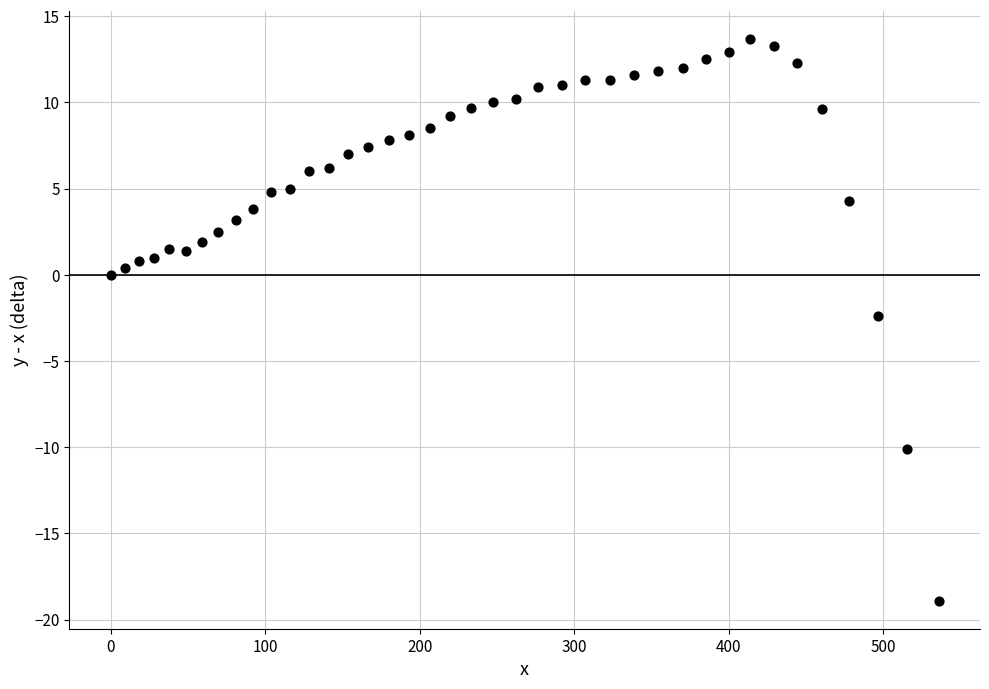

What Y value in the scatter plot is closest to -2?

-2.4